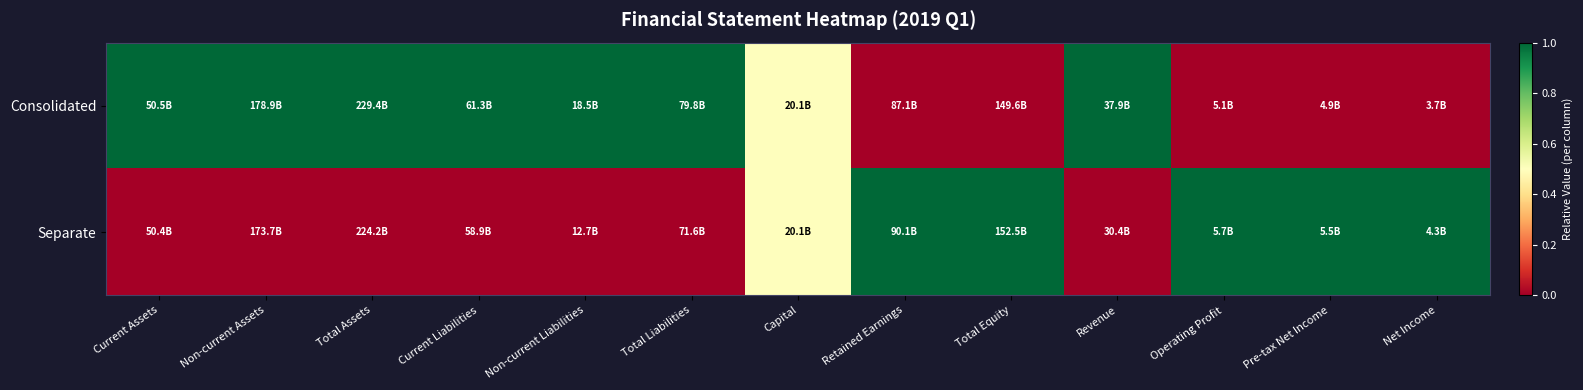

Reading left to right, transcribe all the data shown in this chart.

Consolidated: Current Assets=1.0	Non-current Assets=1.0	Total Assets=1.0	Current Liabilities=1.0	Non-current Liabilities=1.0	Total Liabilities=1.0	Capital=0.5	Retained Earnings=0.0	Total Equity=0.0	Revenue=1.0	Operating Profit=0.0	Pre-tax Net Income=0.0	Net Income=0.0
Separate: Current Assets=0.0	Non-current Assets=0.0	Total Assets=0.0	Current Liabilities=0.0	Non-current Liabilities=0.0	Total Liabilities=0.0	Capital=0.5	Retained Earnings=1.0	Total Equity=1.0	Revenue=0.0	Operating Profit=1.0	Pre-tax Net Income=1.0	Net Income=1.0